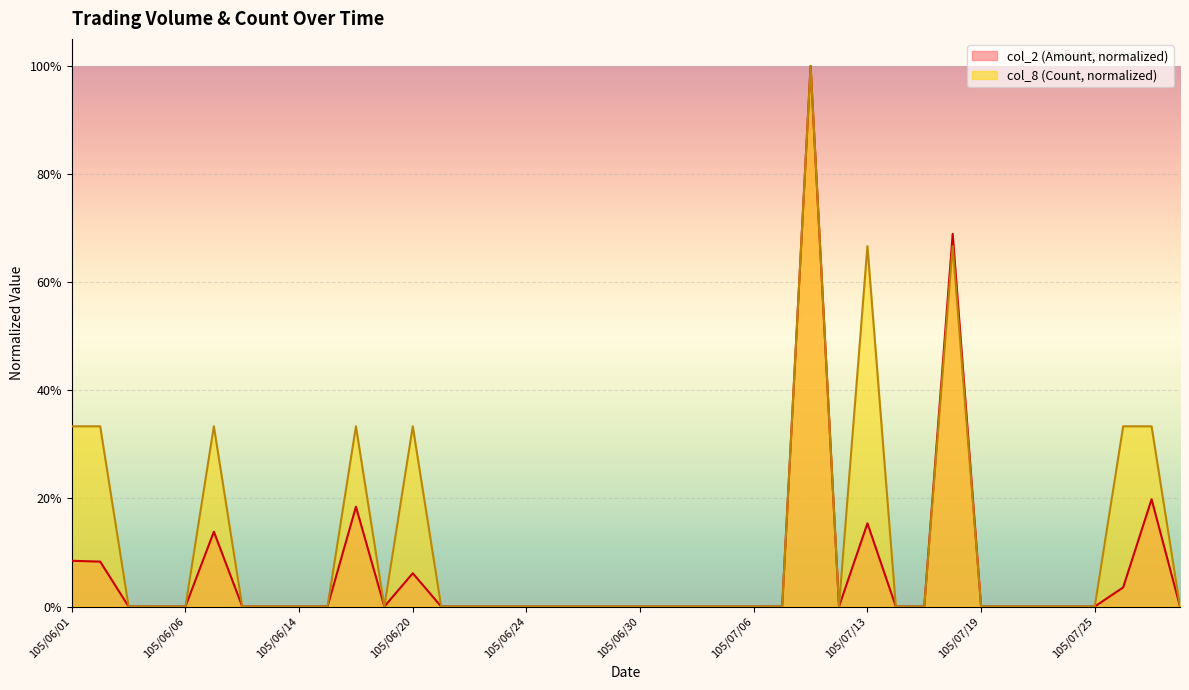

Where is the first local maximum for col_2?

105/06/07